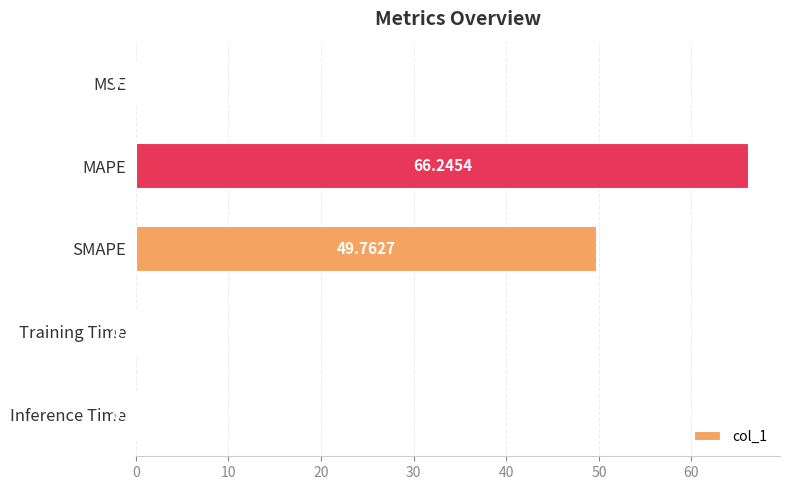

Between MSE and Training Time, which is larger?

Training Time